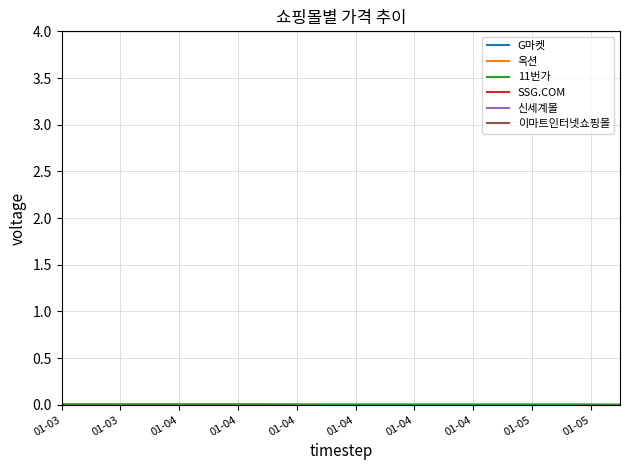

How many lines are shown in the chart?

6